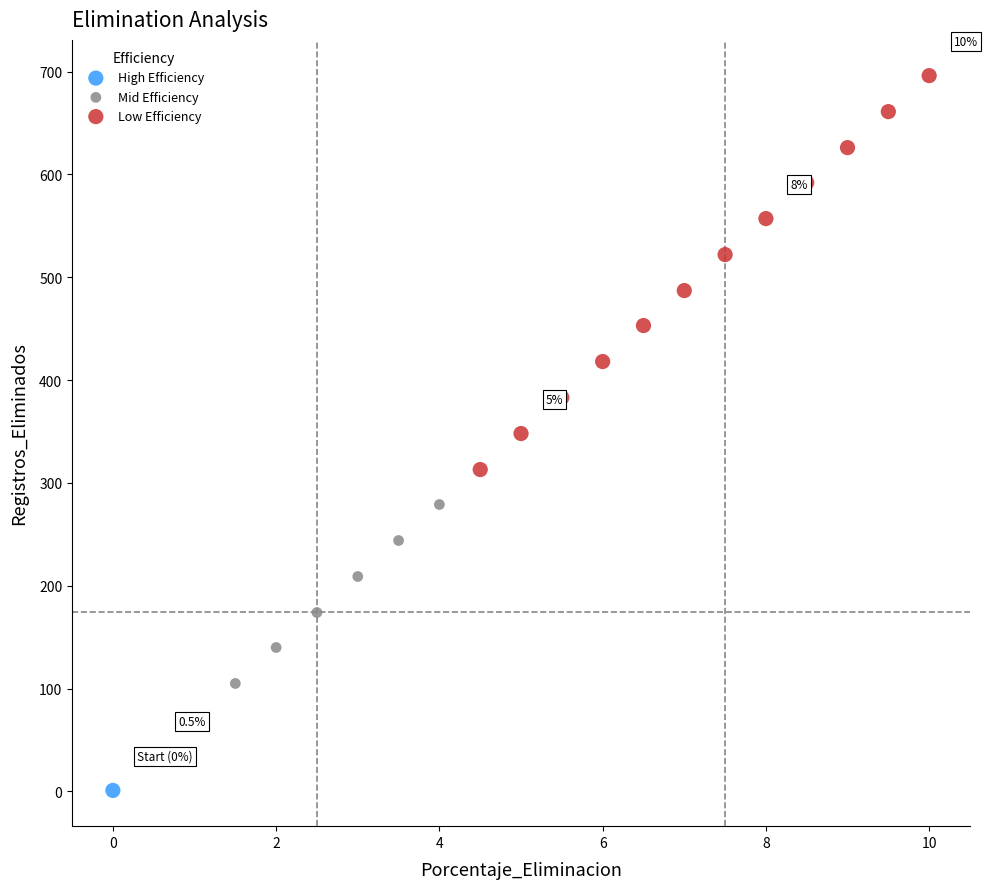

Which series reaches the minimum Y coordinate?

High Efficiency